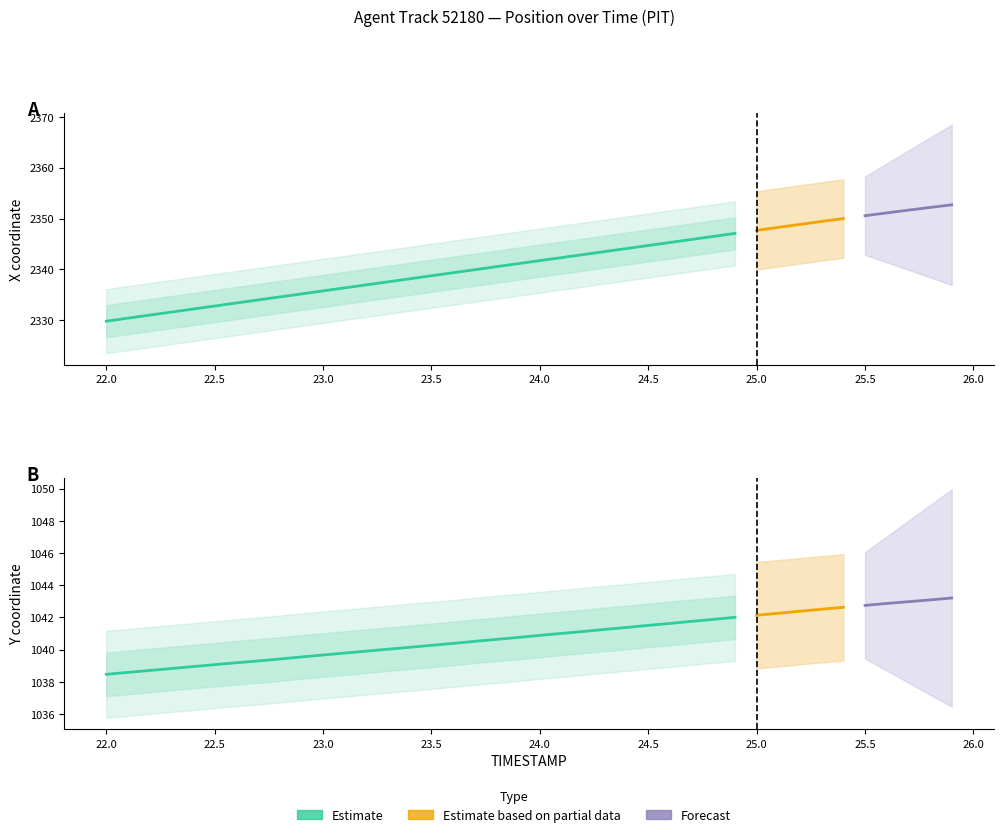

The X series shows 1059.4 at 22.4. True or false?

False